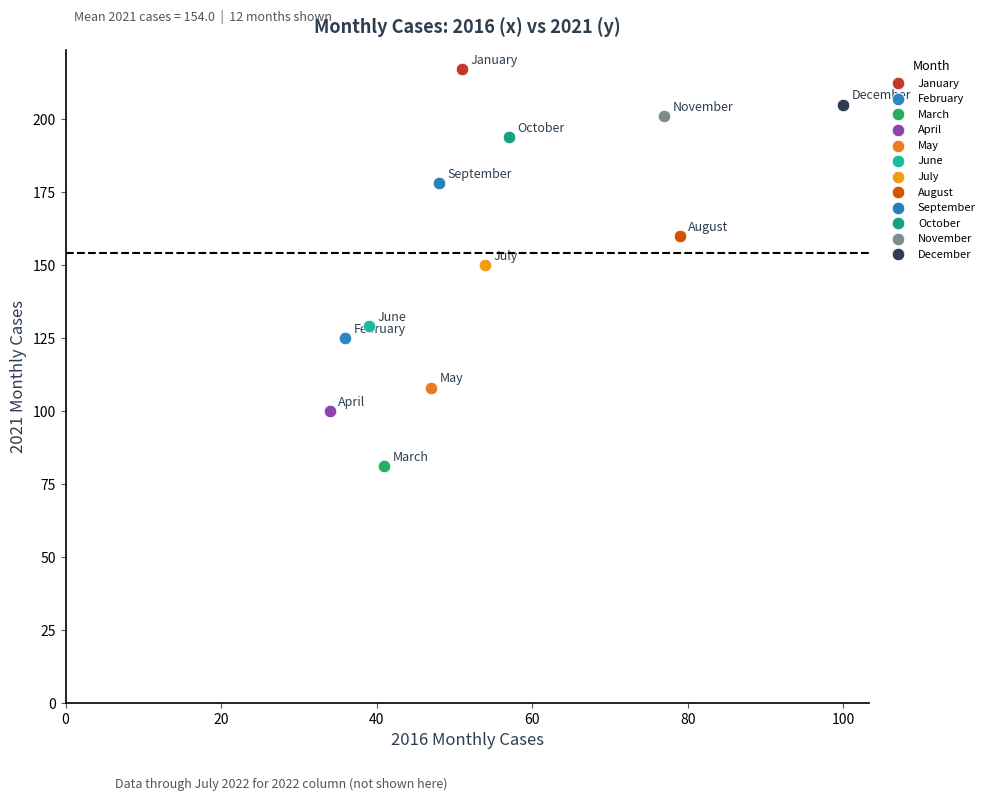

What are all the series names shown in the legend?

January, February, March, April, May, June, July, August, September, October, November, December